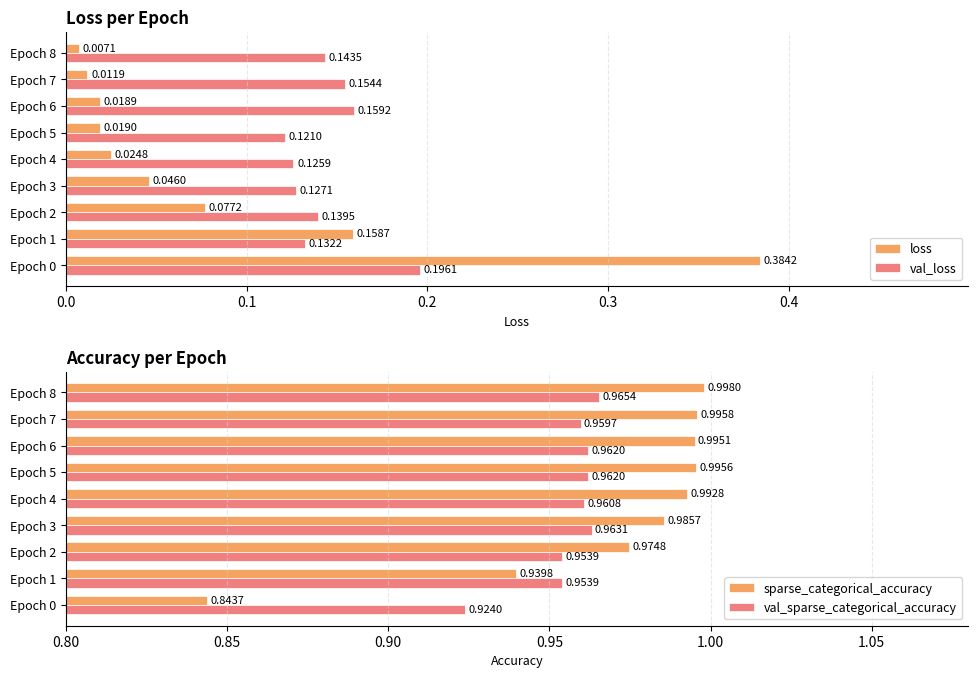

Count the number of data series in this chart.

4